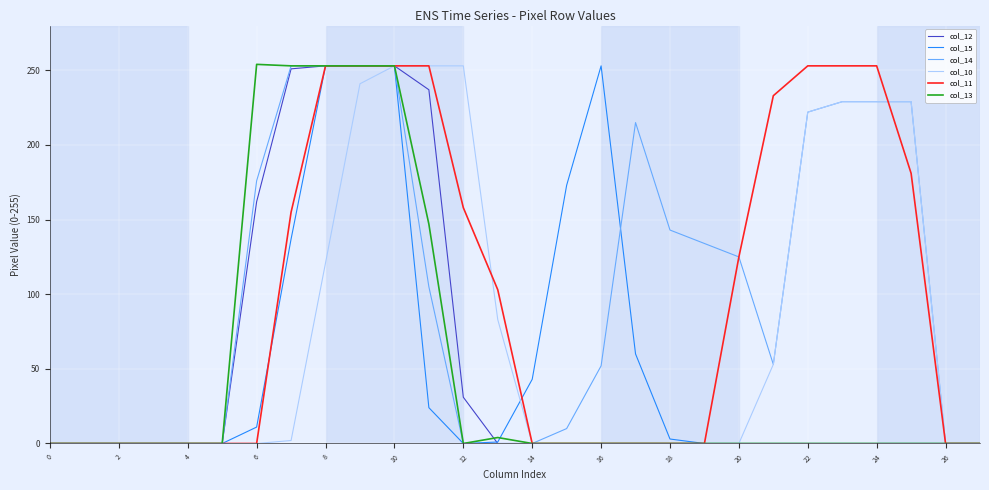

What is the greatest value displayed?

254